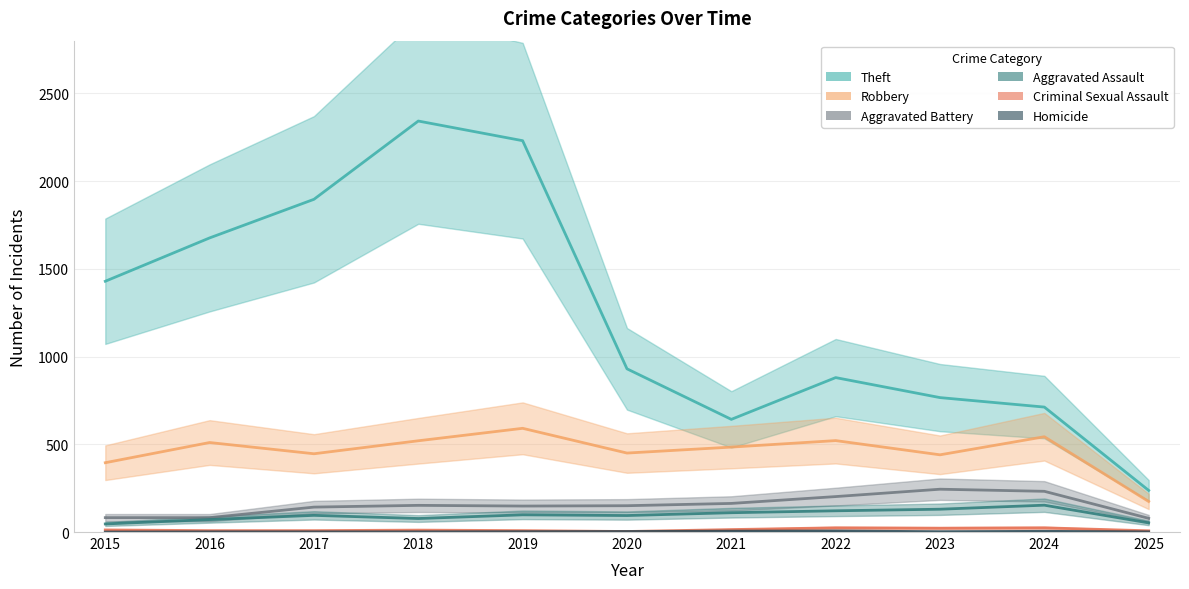

At which label does Theft first exceed 930?

2015